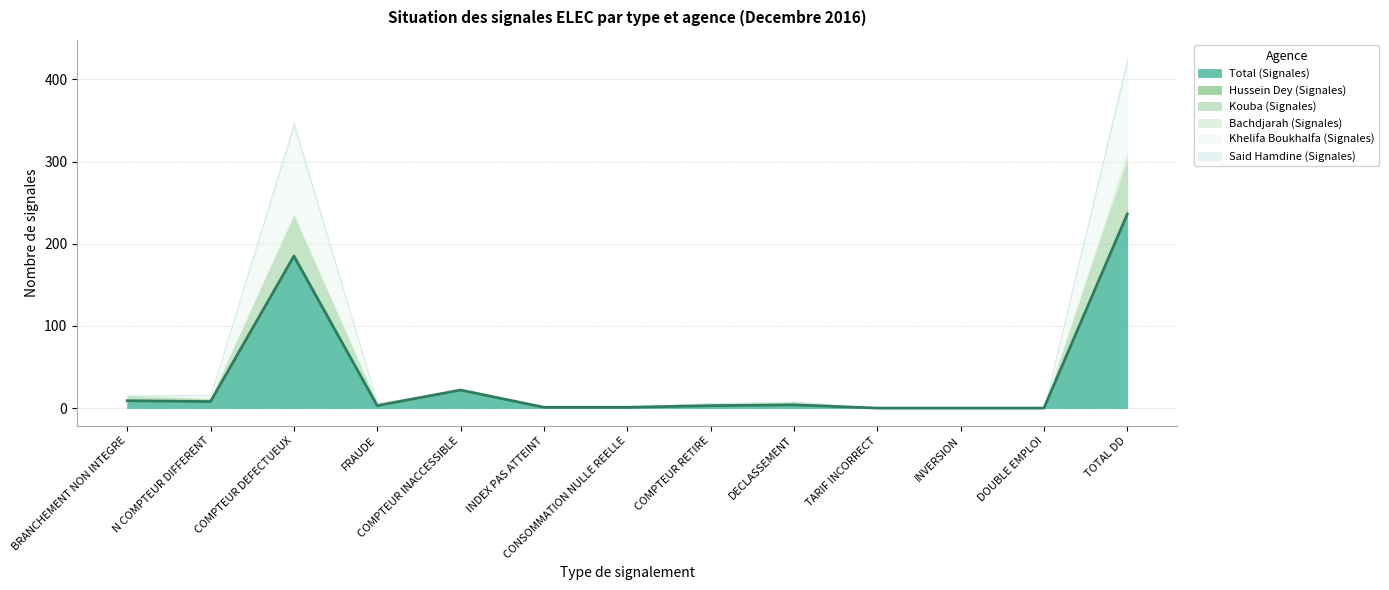

Reading right to left, transcribe all the data shown in this chart.

Total (Signales): 236	0	0	0	4	3	1	1	22	3	185	8	9
Hussein Dey (Signales): 5	0	0	0	0	1	1	0	0	0	3	0	0
Kouba (Signales): 60	0	0	0	2	0	0	1	1	2	45	3	6
Bachdjarah (Signales): 9	0	0	0	2	2	0	0	0	1	3	1	0
Khelifa Boukhalfa (Signales): 111	0	0	0	0	0	0	0	0	0	107	4	0
Said Hamdine (Signales): 6	0	0	0	0	0	0	0	0	0	5	0	1